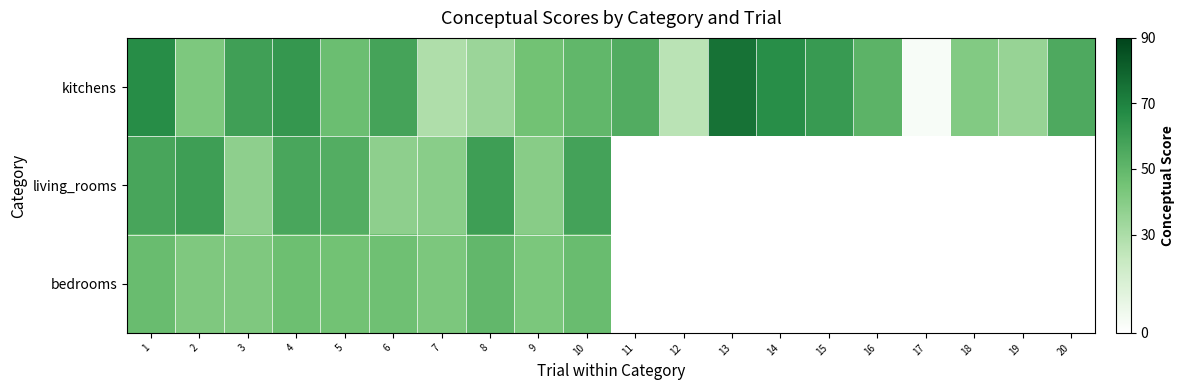

What is the maximum value for kitchens?

75.2